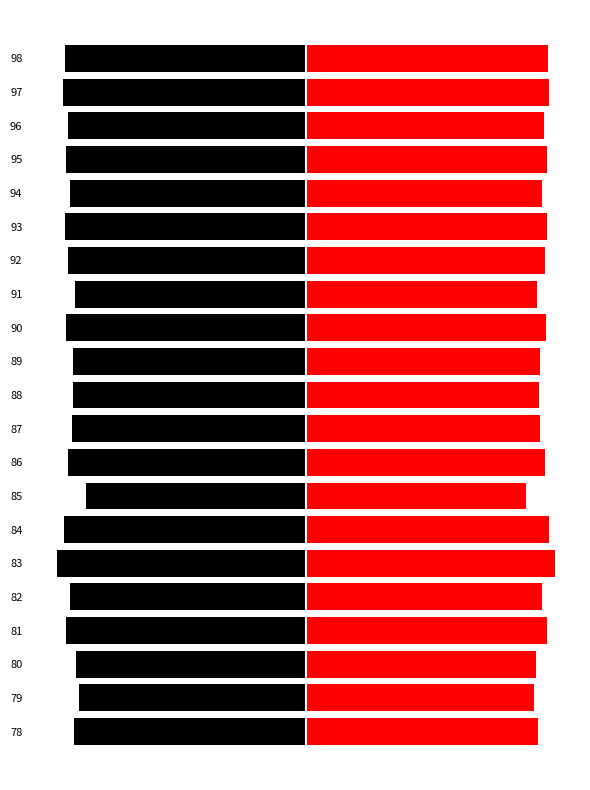

Rank the series by their average value, from lowest to highest.

Left (Black), Right (Red)